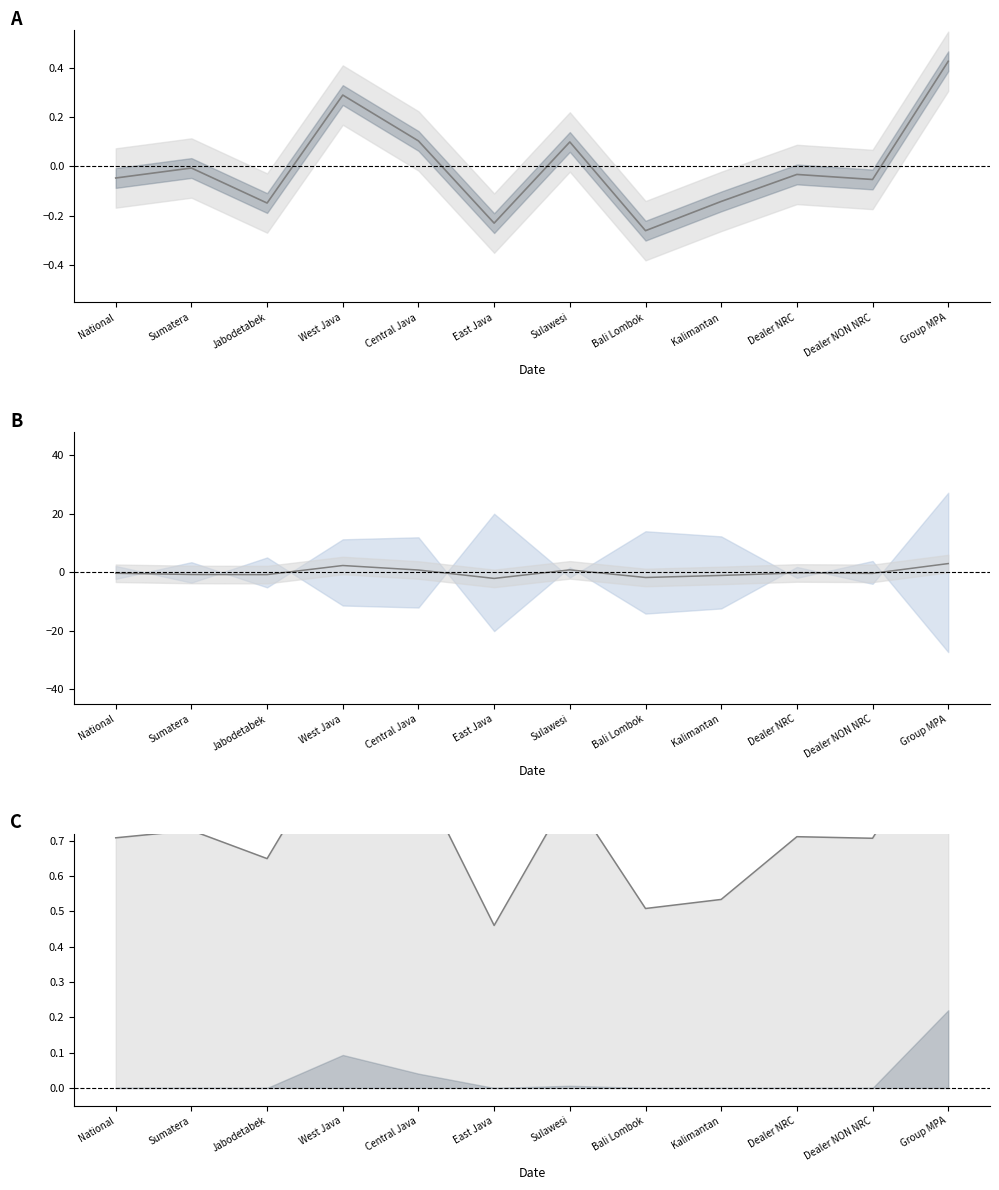

What is the total value across all series at Dealer NRC?

0.5